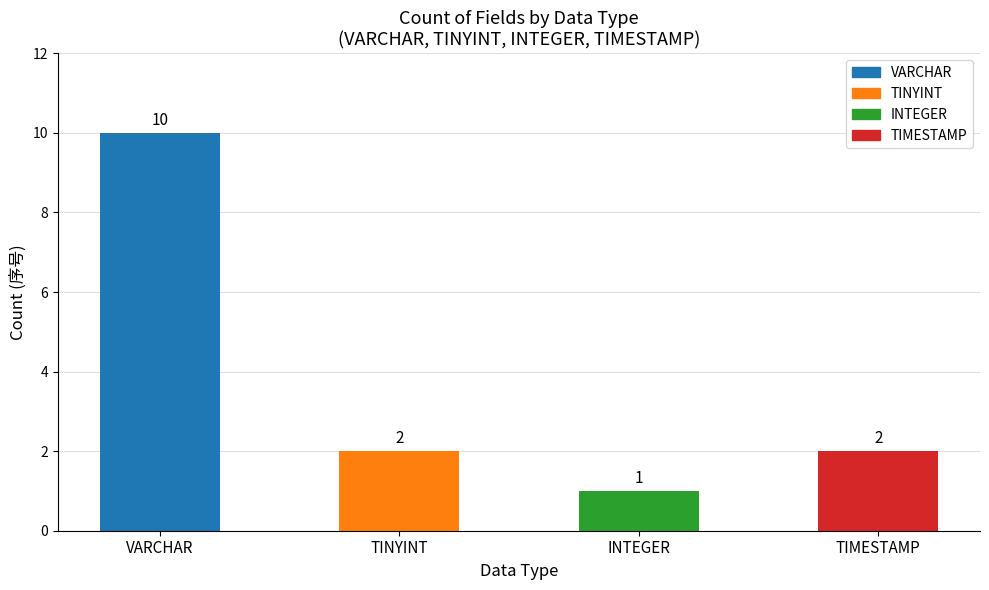

Reading left to right, transcribe all the data shown in this chart.

VARCHAR=10	TINYINT=2	INTEGER=1	TIMESTAMP=2